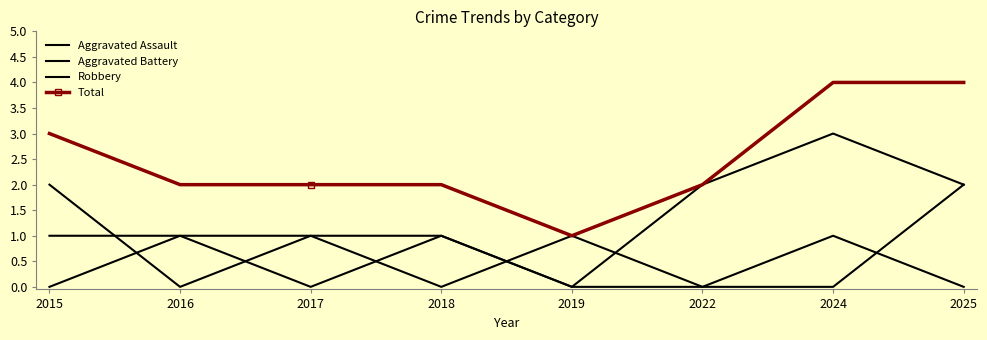

Which series has the widest spread of values?

Robbery